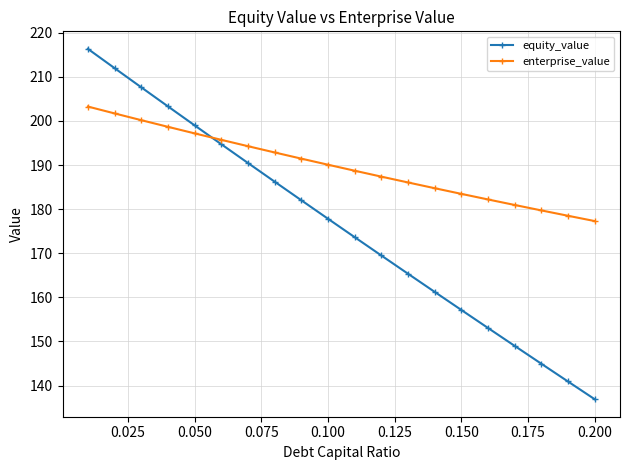

What is the maximum value for enterprise_value?

203.3